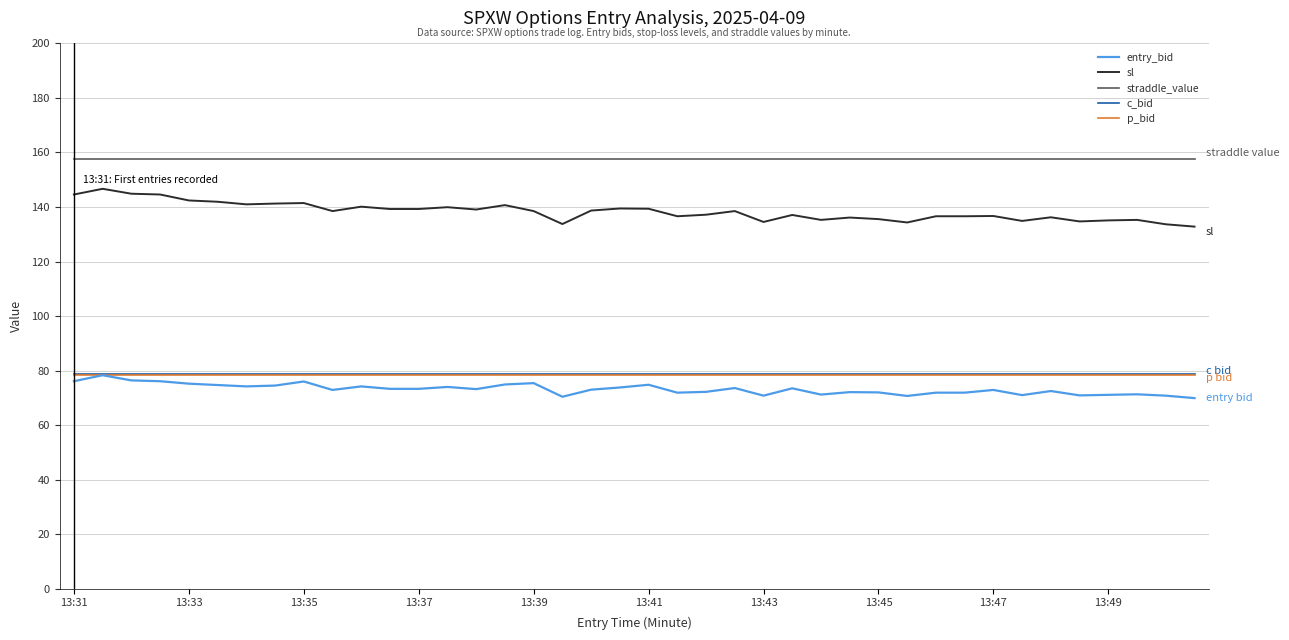

Count the number of categories in the chart.

40